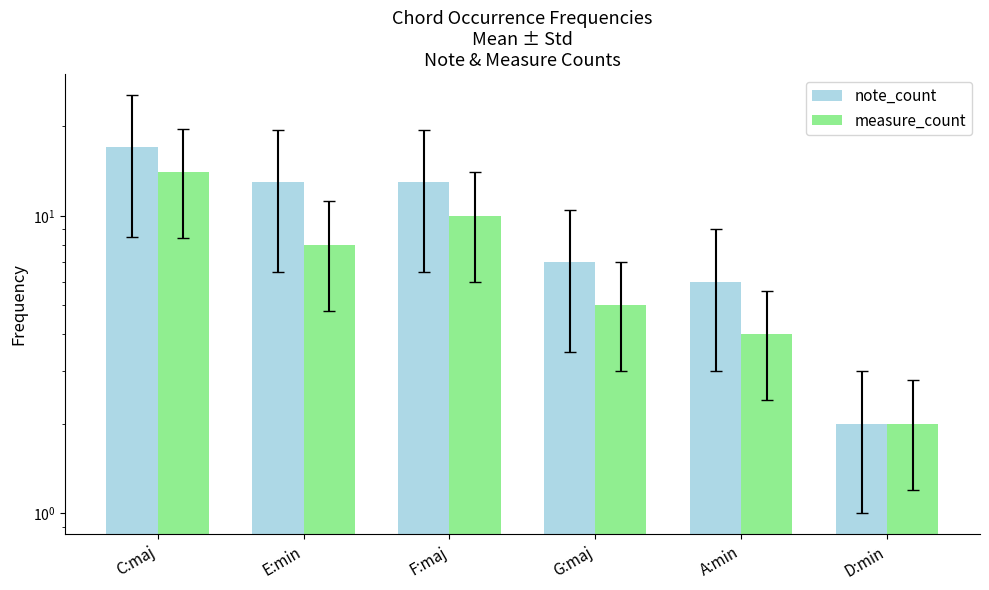

At which category is the sum across all series the highest?

C:maj